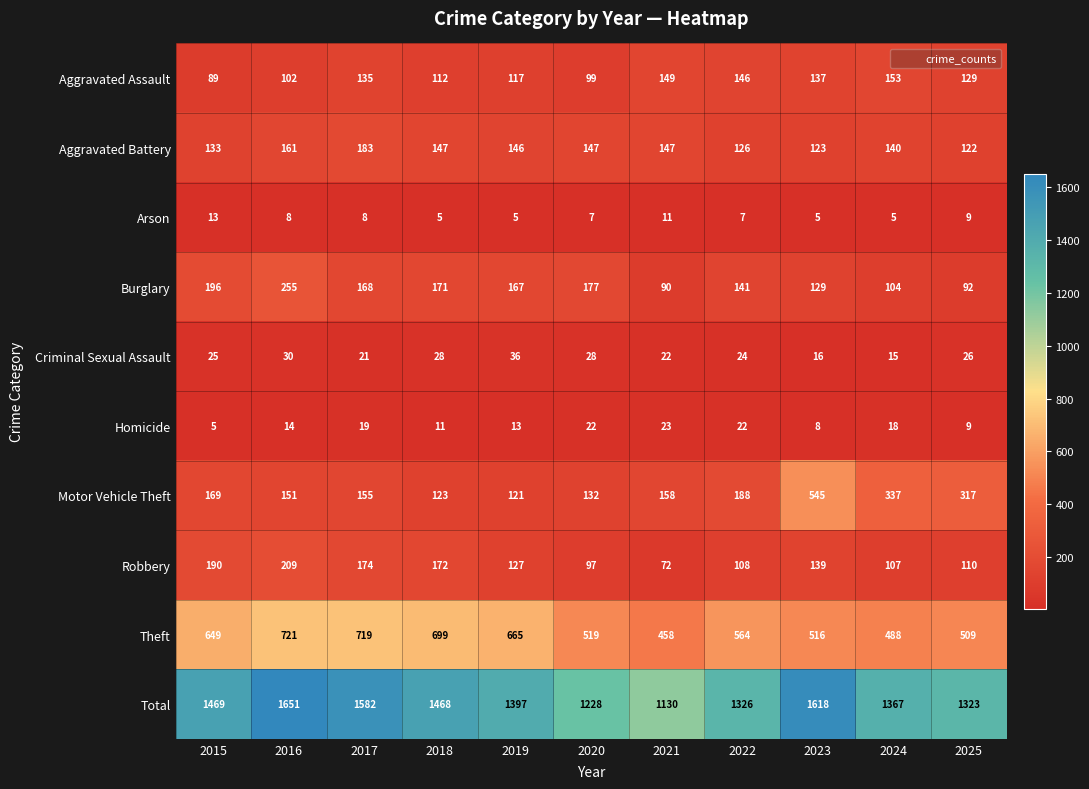

Which series has the largest range (max minus min)?

Total